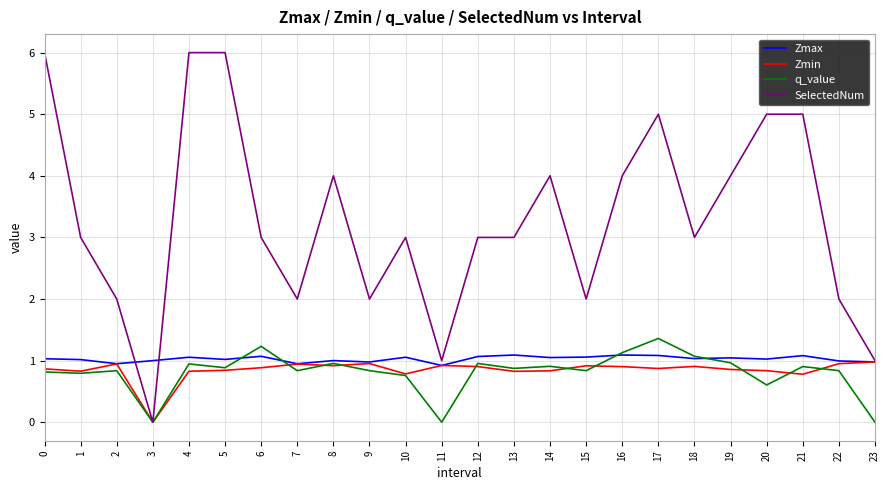

What is the total value across all series at 20?

7.5